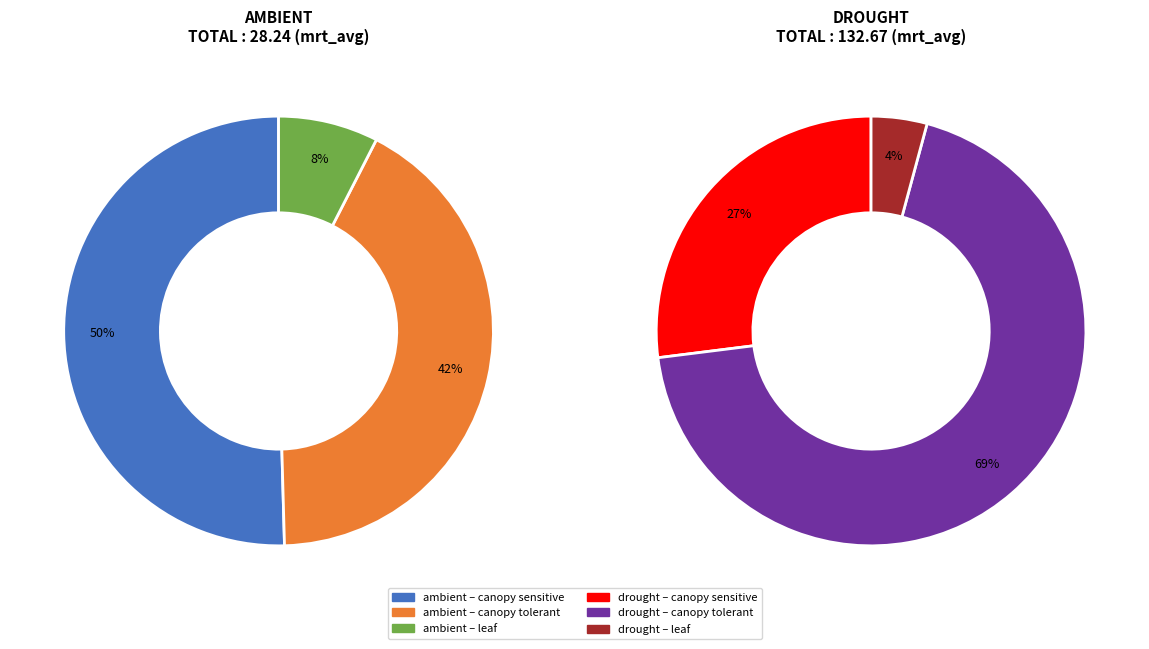

How many segments does this pie chart have?

6